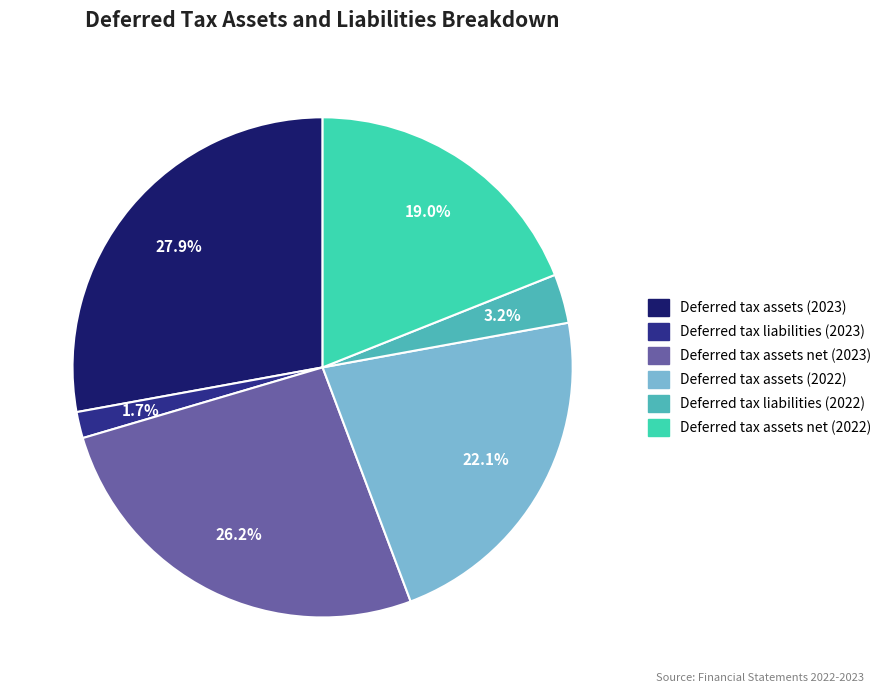

To the nearest percent, what percentage of the pie is Deferred tax assets net (2023)?

26%